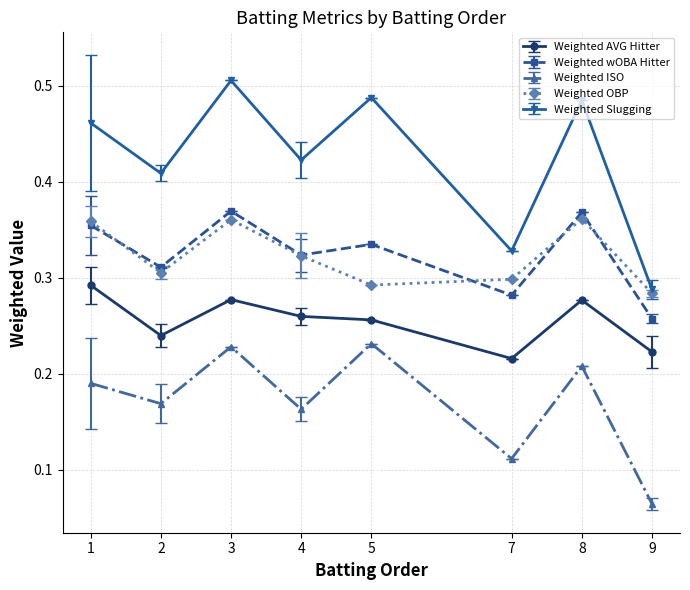

At how many categories does at least one series exceed 0?

8